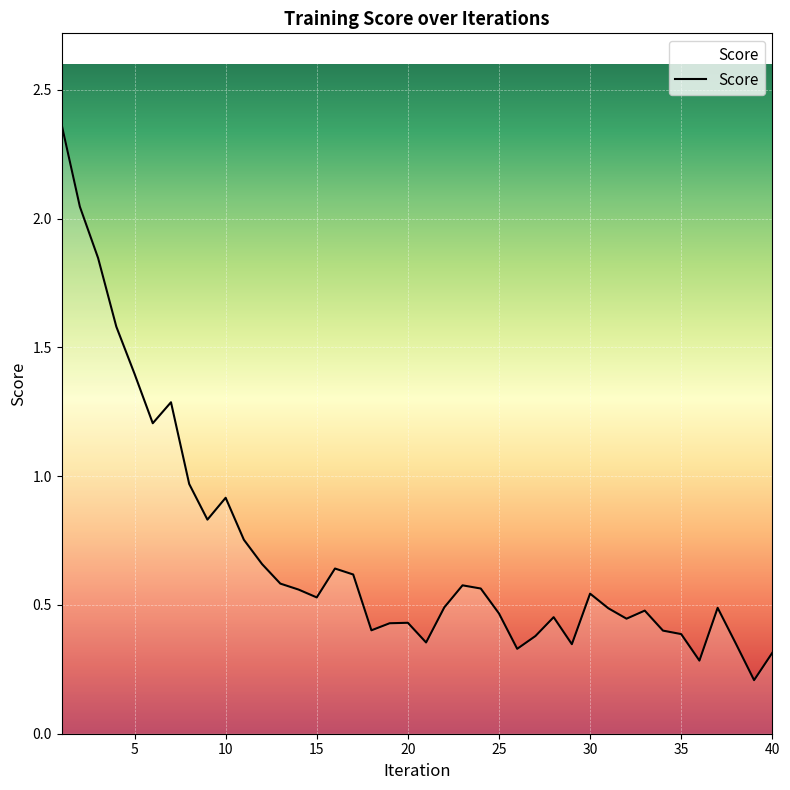

What is the difference between the maximum and minimum values?

2.2